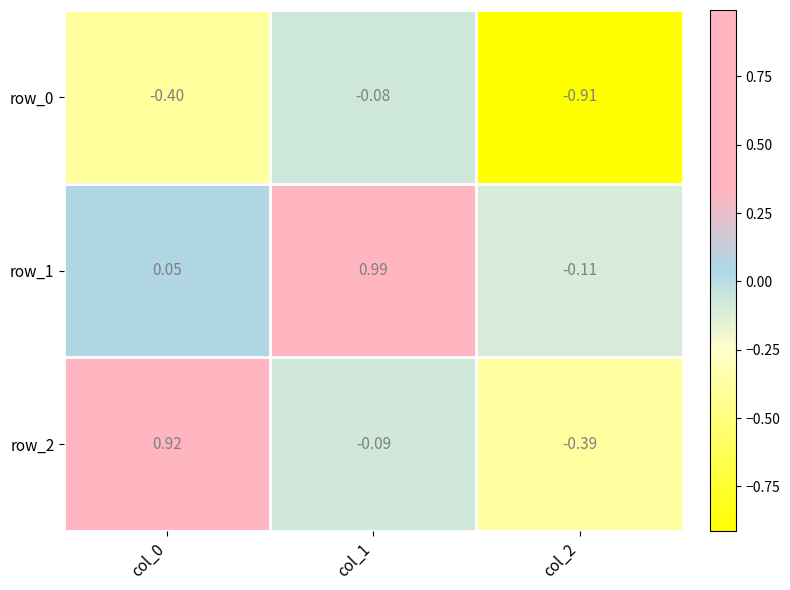

Is the value of row_1 at col_0 greater than the value of row_2 at col_1?

Yes